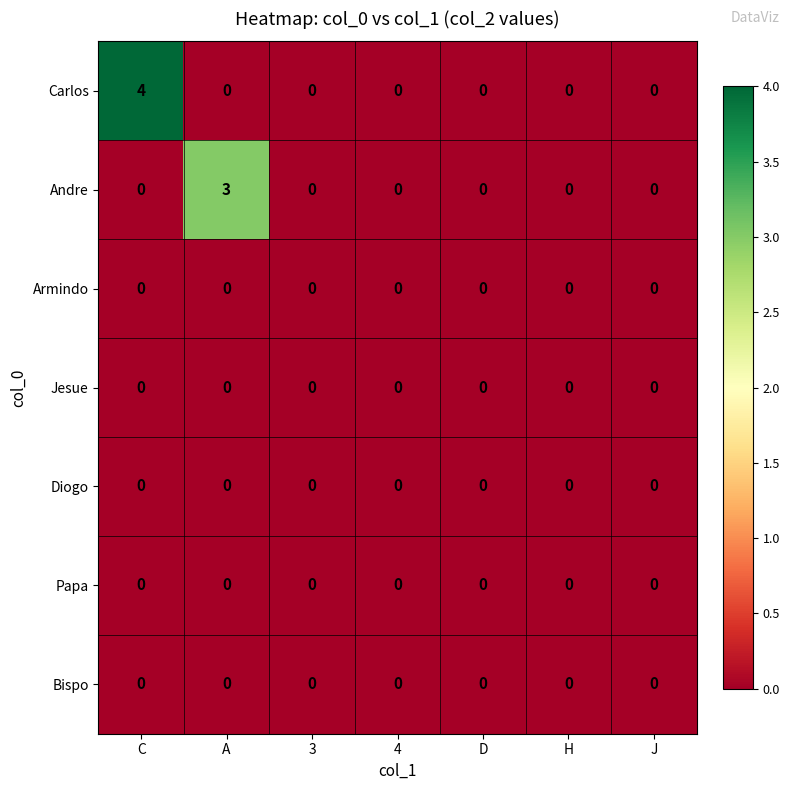

Which series has the largest range (max minus min)?

Carlos